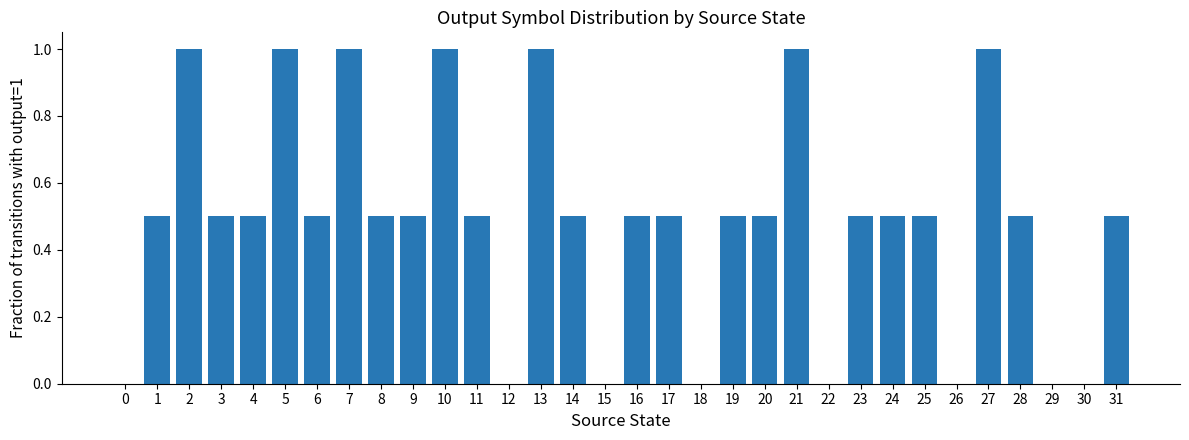

The value at 22 is 0.7. True or false?

False